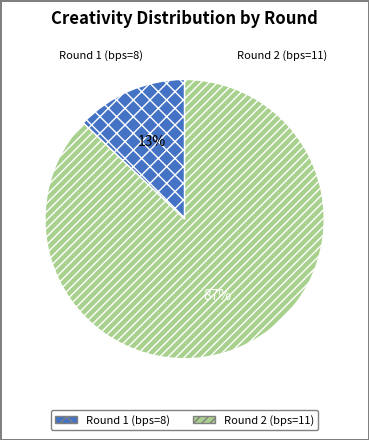

How many slices are in this pie chart?

2